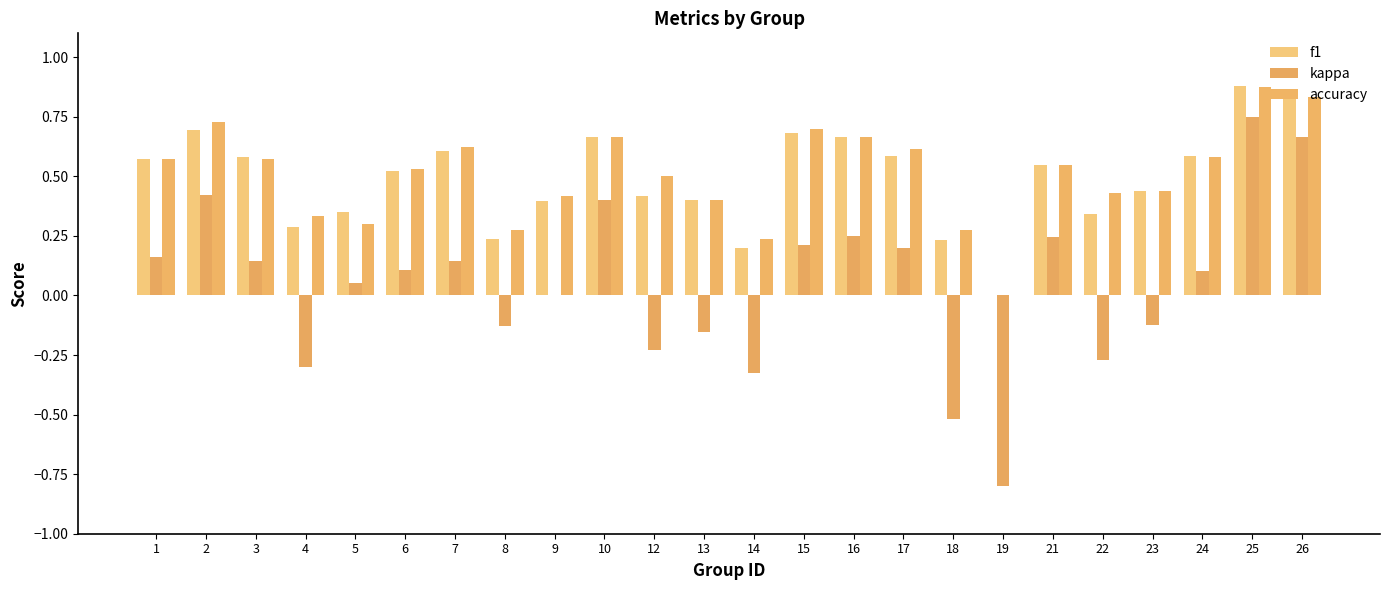

True or false: kappa has a value of -0.1 at 13.

False